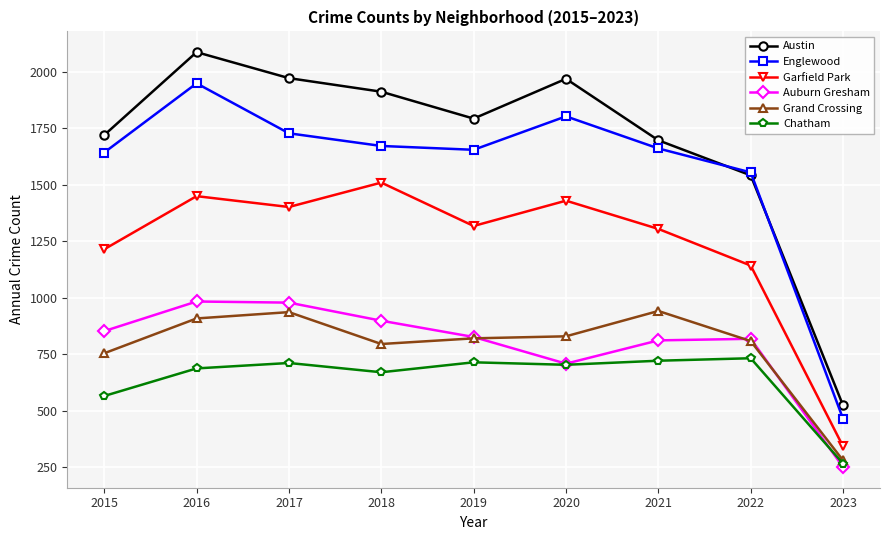

At which label does Chatham first exceed 703?

2017